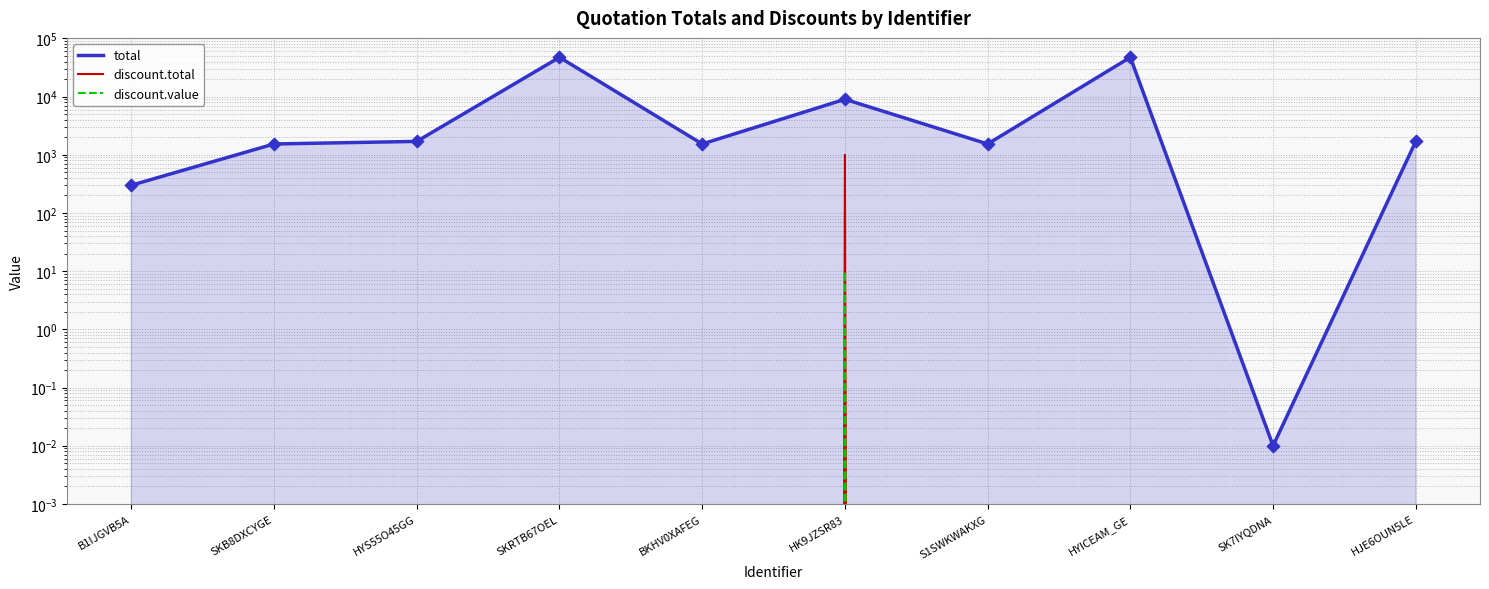

Which series reaches the maximum Y coordinate?

total